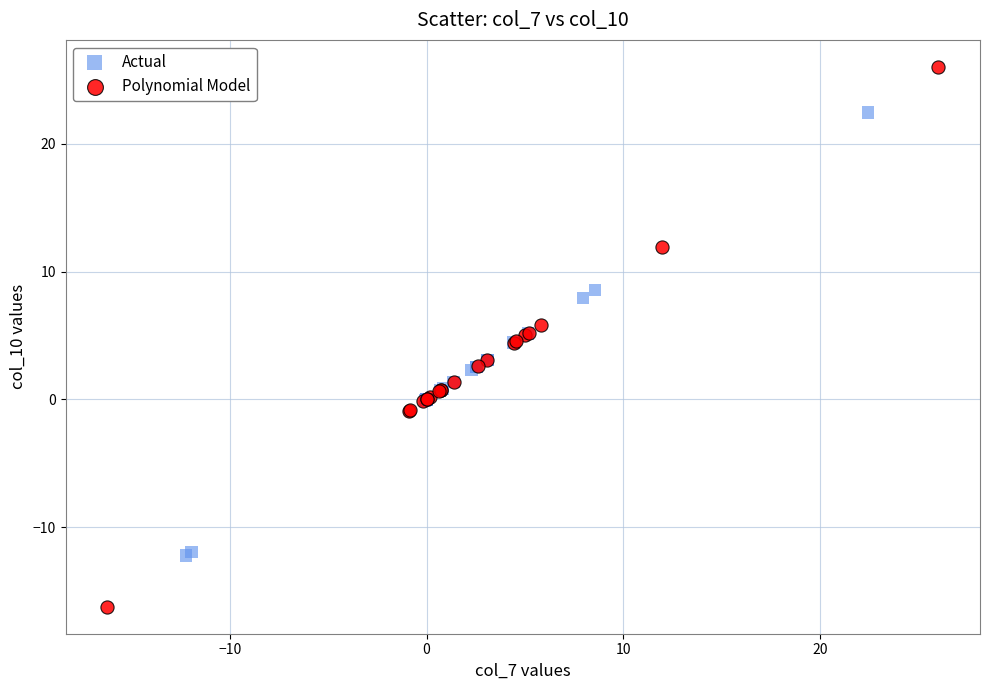

Which series reaches the maximum Y coordinate?

Polynomial Model